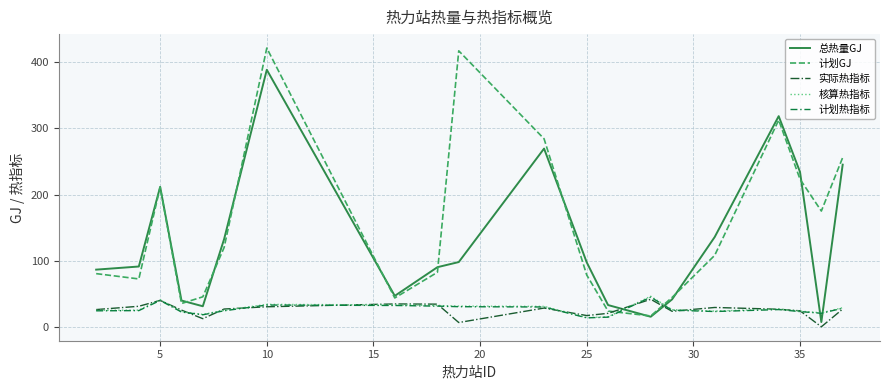

Is this an area chart (filled region under the line)?

No